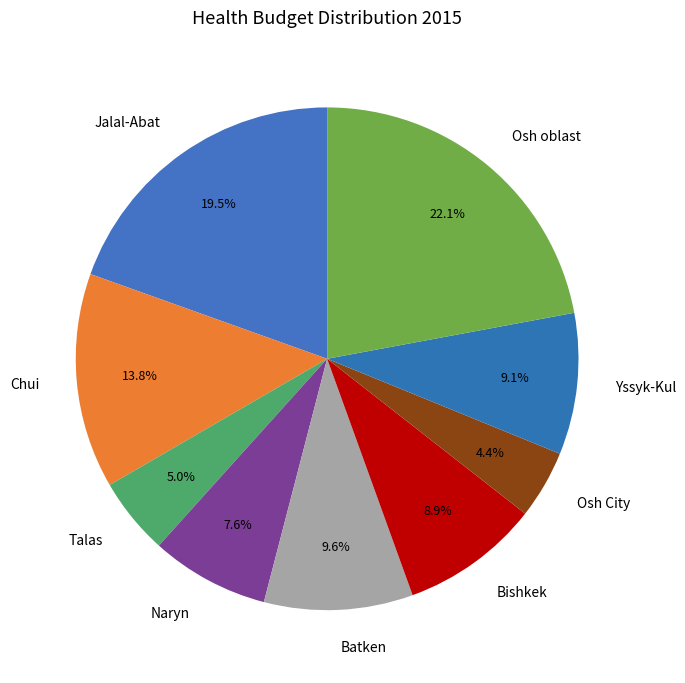

Combined, what portion of the pie is Yssyk-Kul and Osh oblast?

31.2%